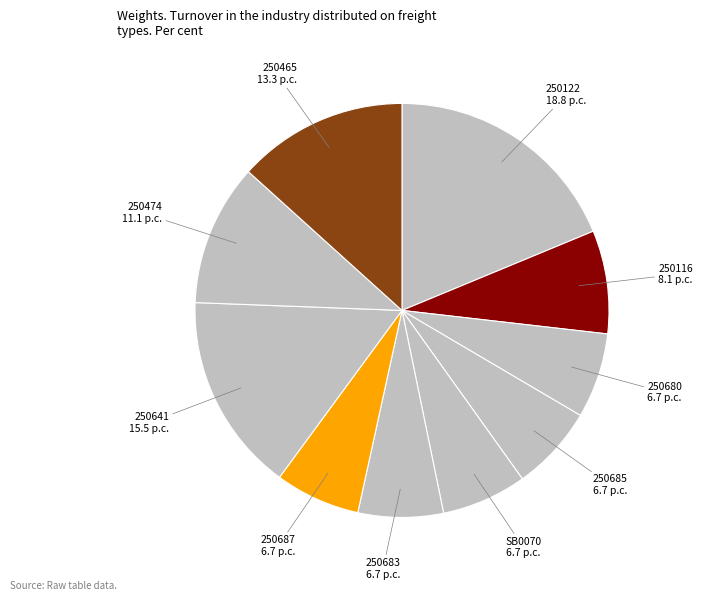

Which has a higher value, 250474 or SB0070?

250474